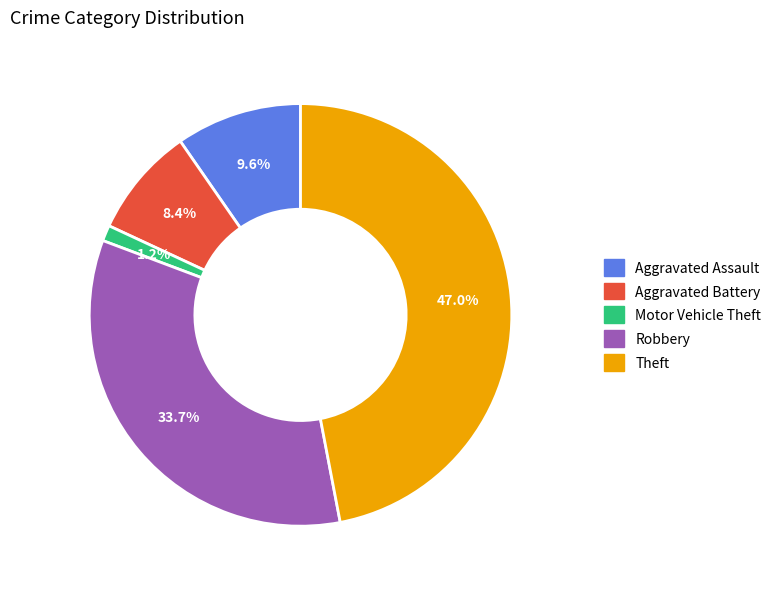

True or false: Aggravated Battery accounts for 17% of the total.

False